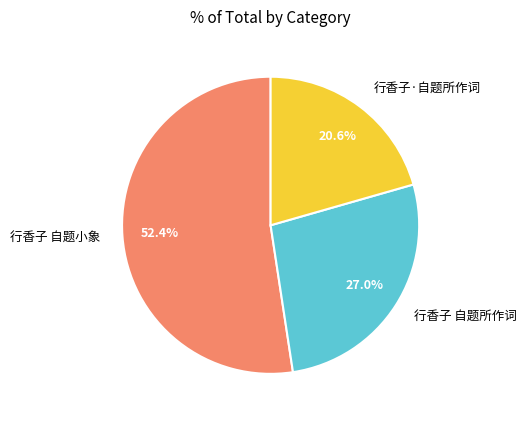

To the nearest percent, what is the difference between the 行香子 自题所作词 and 行香子 自题小象 slice percentages?

25%